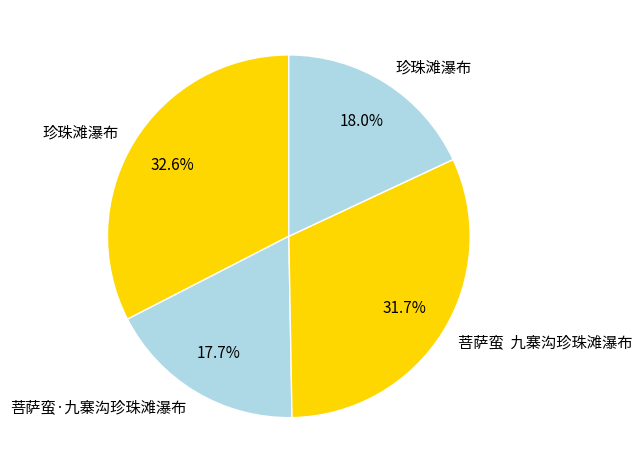

Count the number of slices in the pie.

4